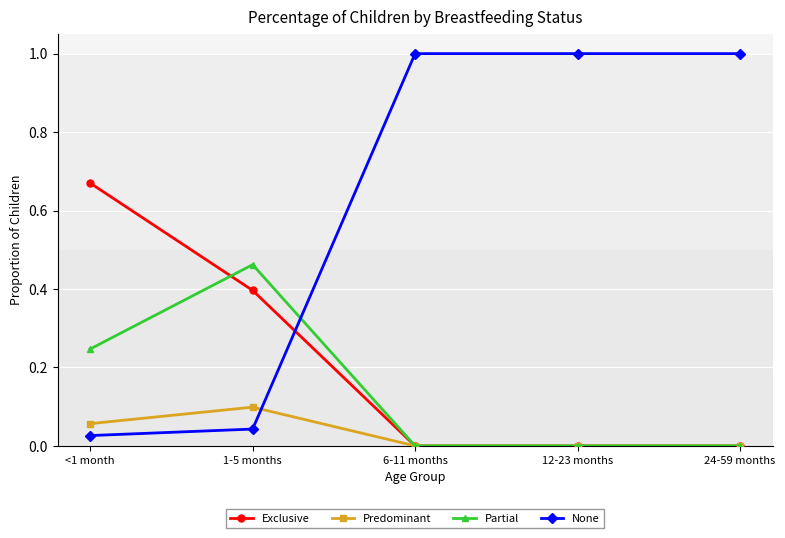

True or false: Partial has more than 2 points higher than both neighbors.

False